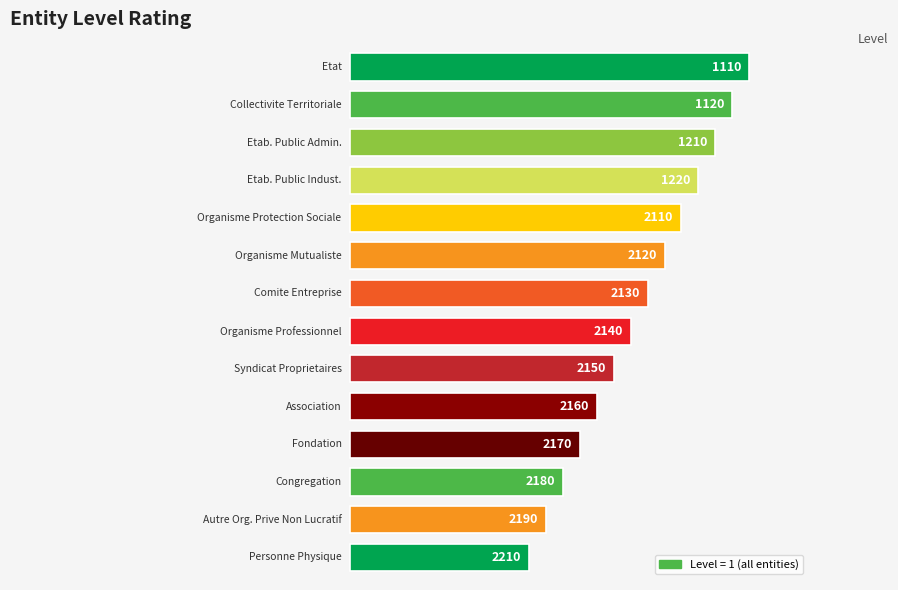

Are the bars horizontal?

Yes